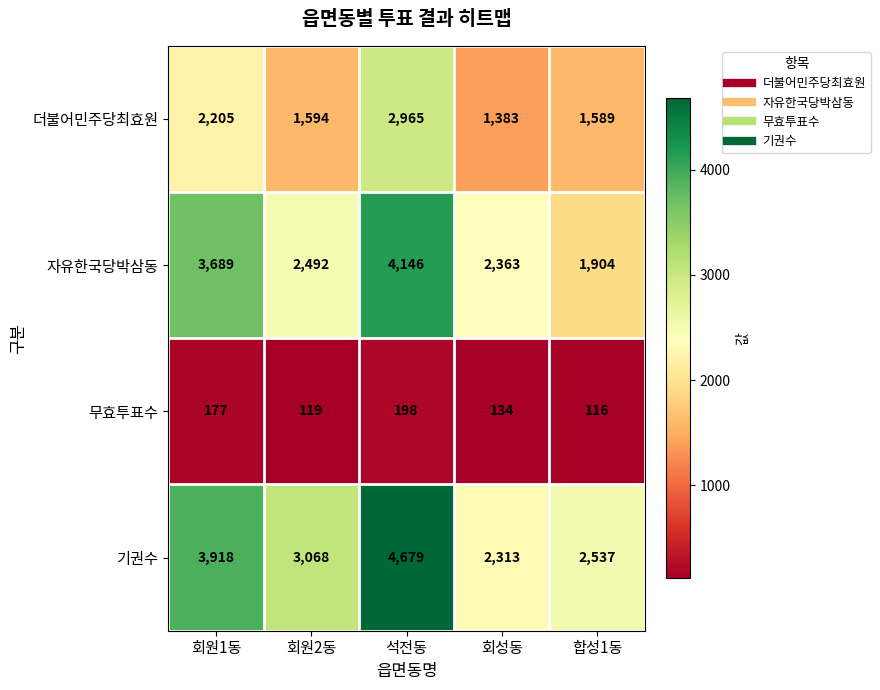

Rank the series by their maximum value, from highest to lowest.

기권수, 자유한국당박삼동, 더불어민주당최효원, 무효투표수